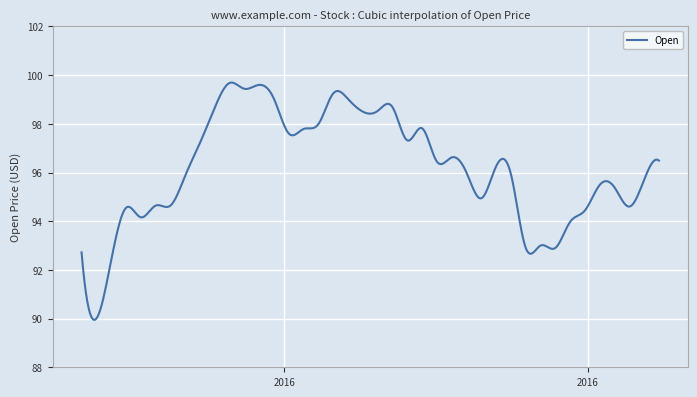

What is the greatest value displayed?

99.7